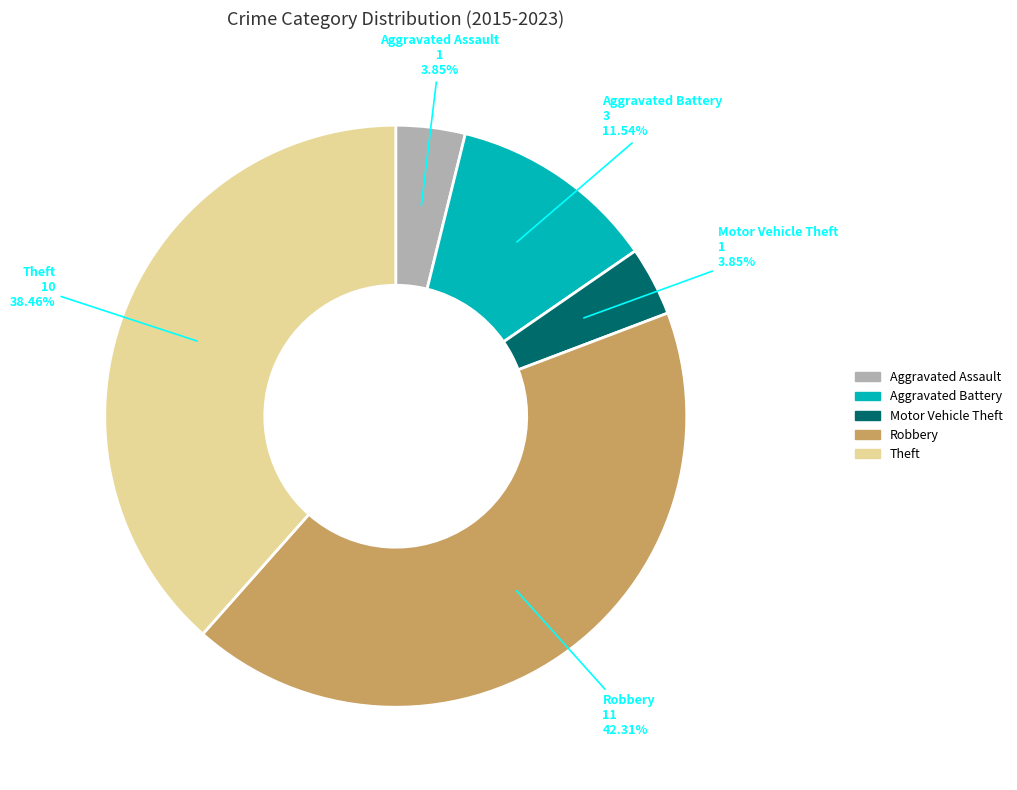

Approximately how many times larger is the value at Motor Vehicle Theft compared to Aggravated Assault?

1.0